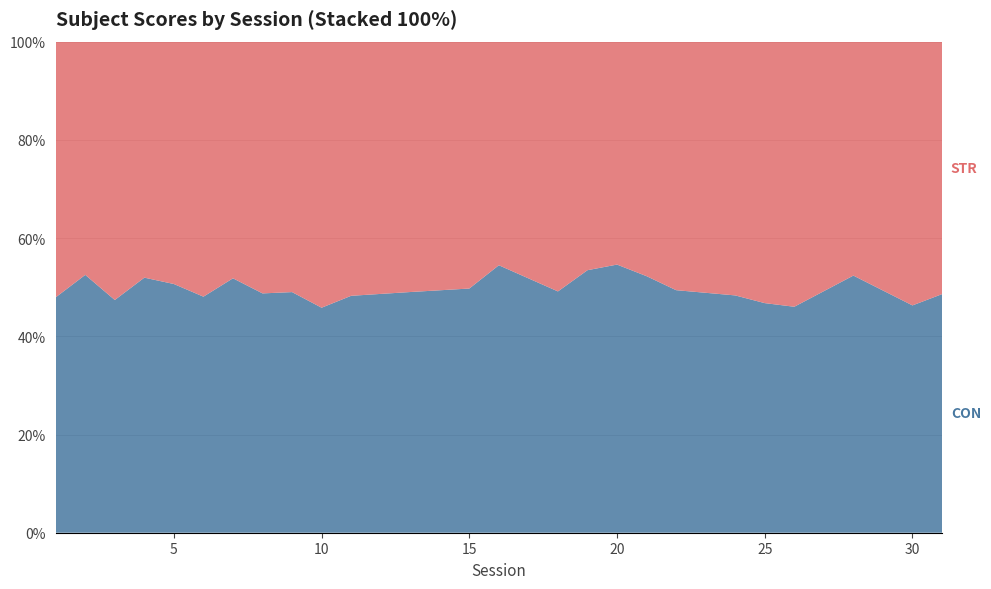

Reading left to right, list all the values displayed in this chart.

CON: 1=13.9	2=15.6	3=14.4	4=16.4	5=10.9	6=13.3	7=11.2	8=12.2	9=16.5	10=12.5	11=12.1	13=13.7	15=13.1	16=11.6	18=14.2	19=12.8	20=11.6	21=17.1	22=13.1	24=14.8	25=10.3	26=9.8	28=14.1	30=15.3	31=15.0
STR: 1=15.1	2=14.2	3=16.0	4=15.2	5=10.7	6=14.4	7=10.4	8=12.9	9=17.2	10=14.8	11=13.0	13=14.3	15=13.2	16=9.7	18=14.7	19=11.1	20=9.6	21=15.7	22=13.4	24=15.8	25=11.7	26=11.4	28=12.9	30=17.7	31=15.8